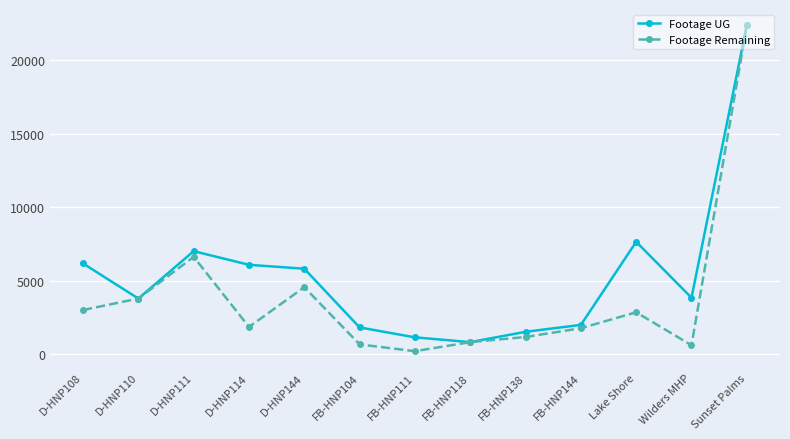

At which category is the sum across all series the highest?

Sunset Palms